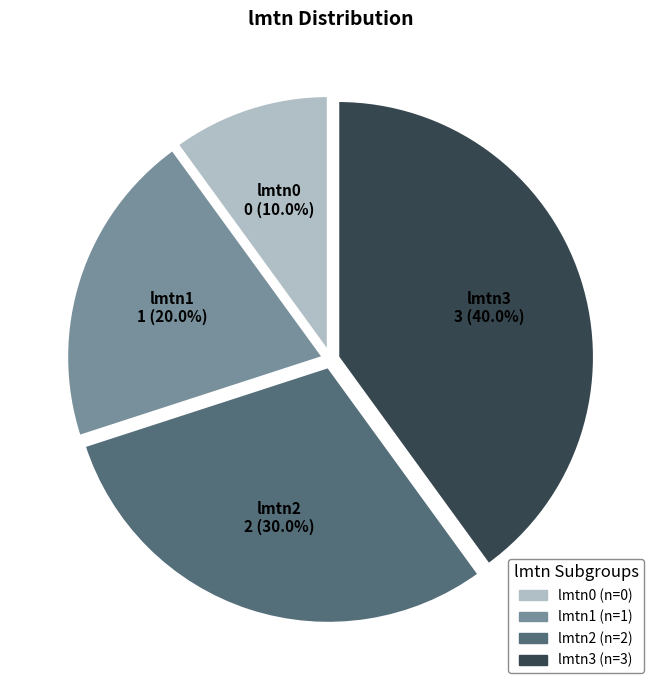

Does lmtn3 account for over 50% of the chart?

No